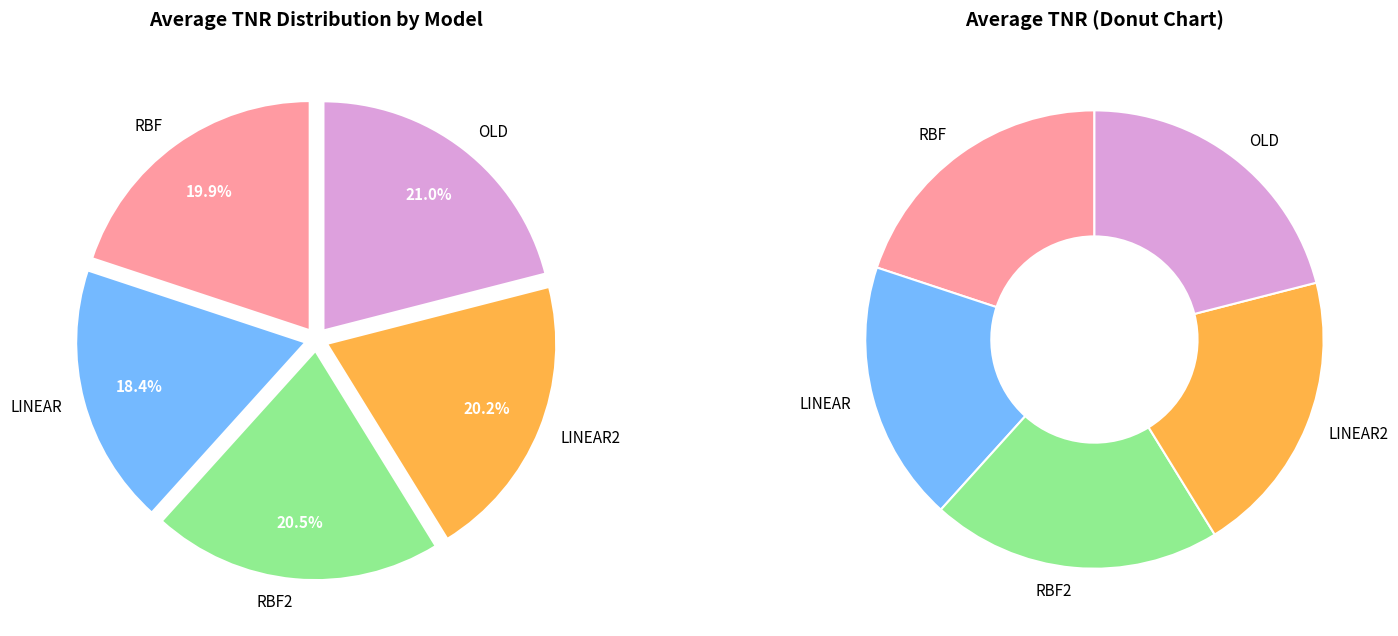

Does any single category account for the majority?

No